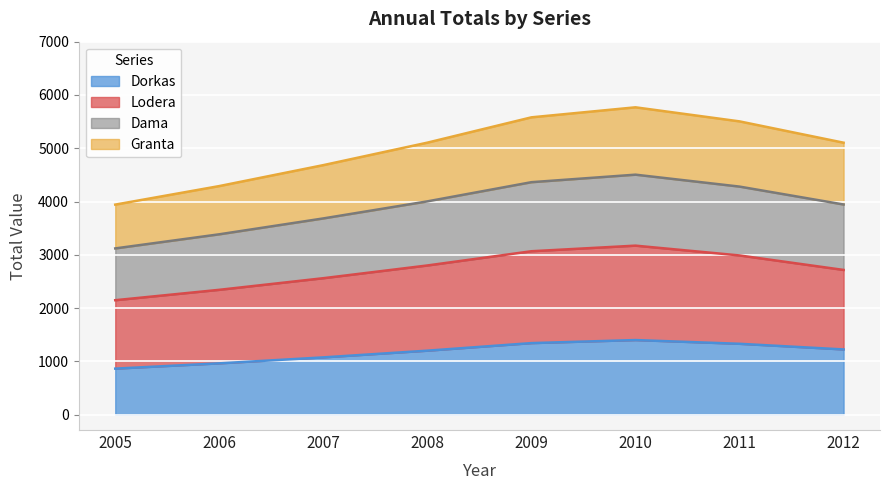

How many lines are shown in the chart?

4